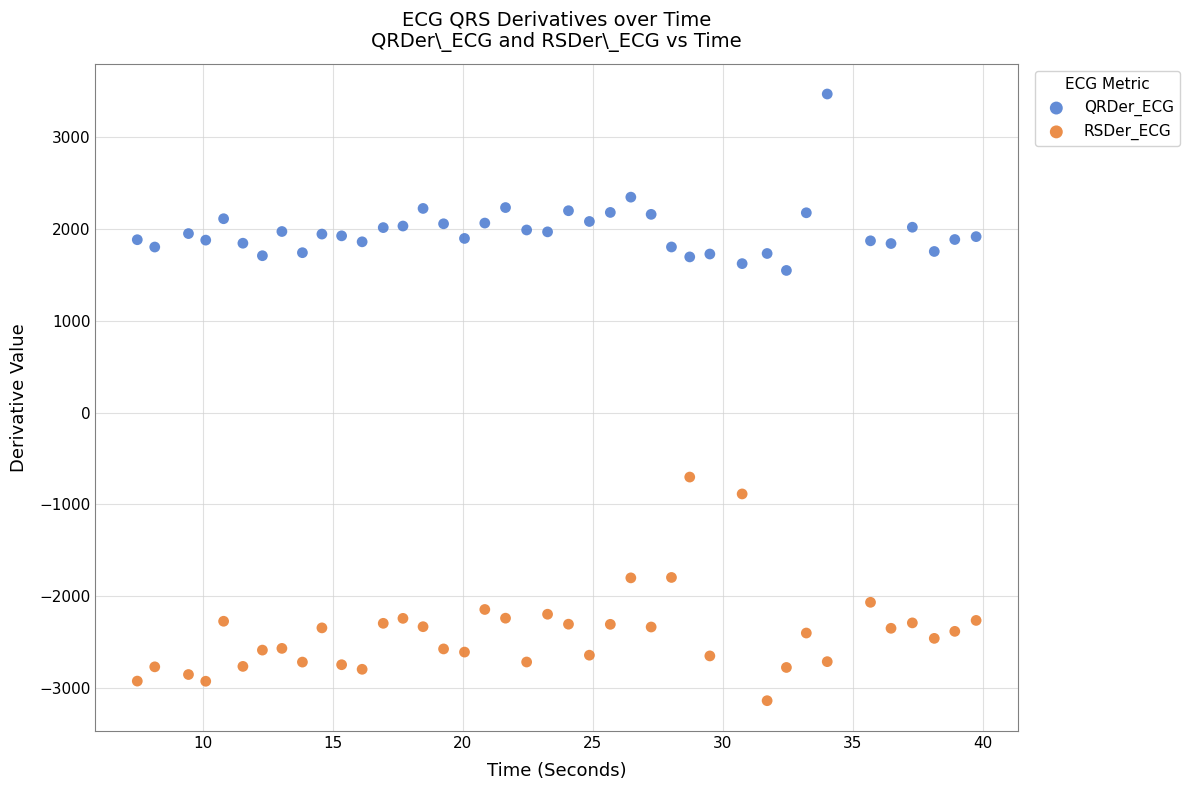

Which series contains the lowest Y value?

RSDer_ECG